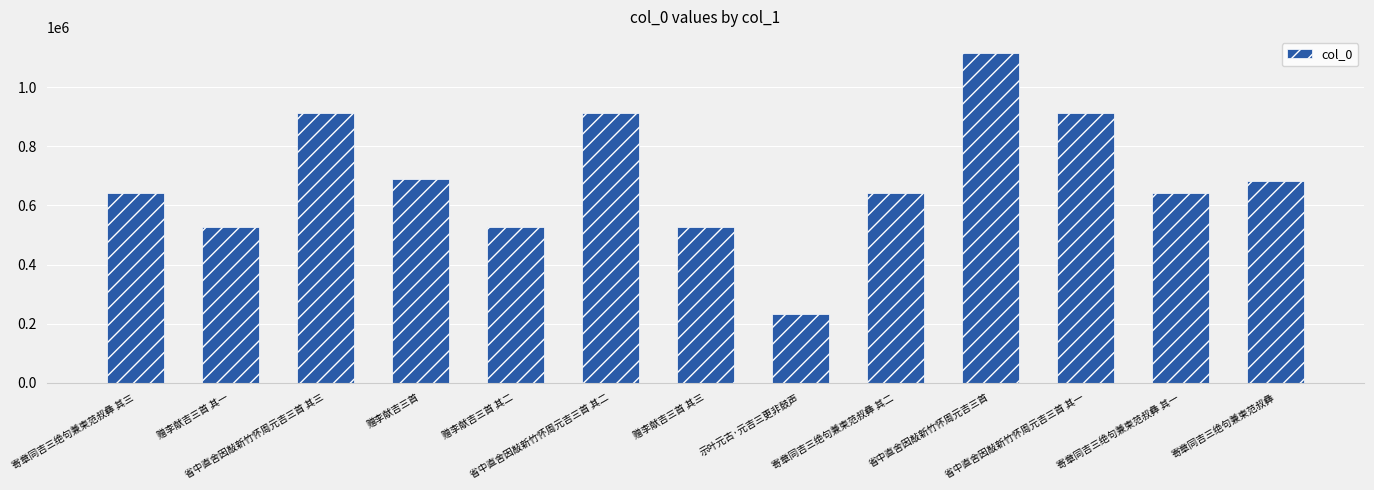

What is the average value?

690111